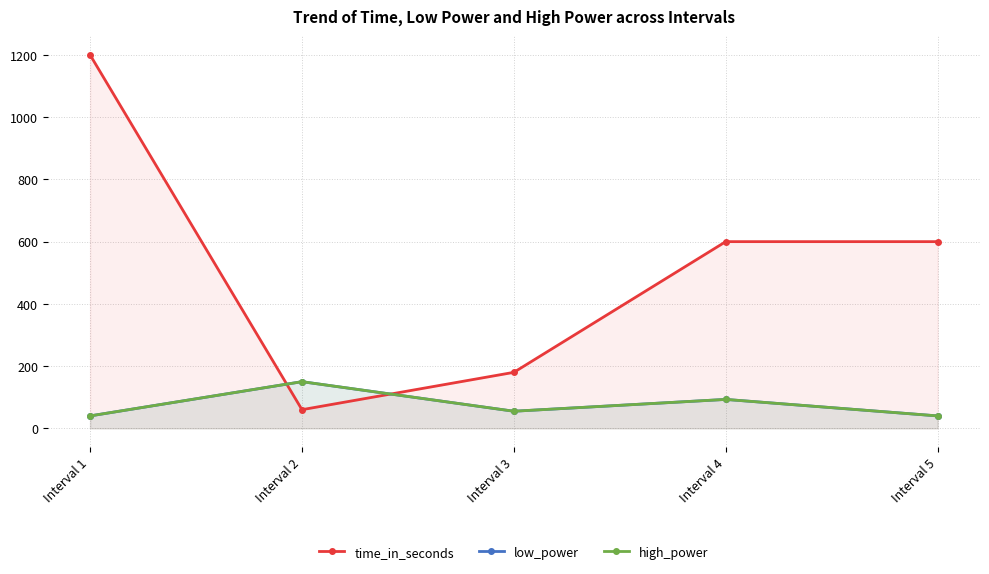

What is the difference between the low_power values at Interval 4 and Interval 5?

53